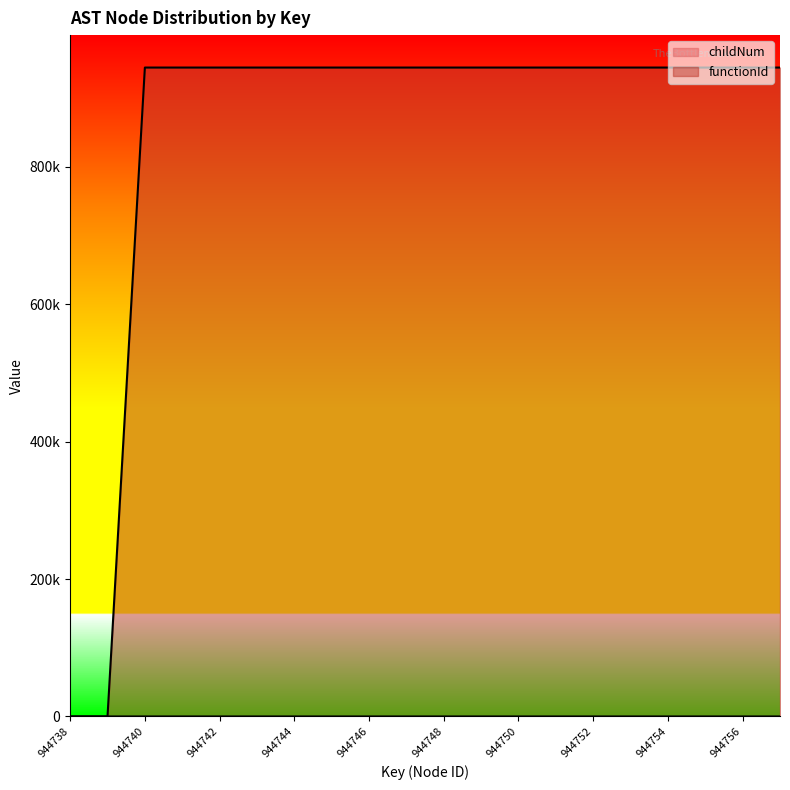

Which series has the largest total across all categories?

functionId